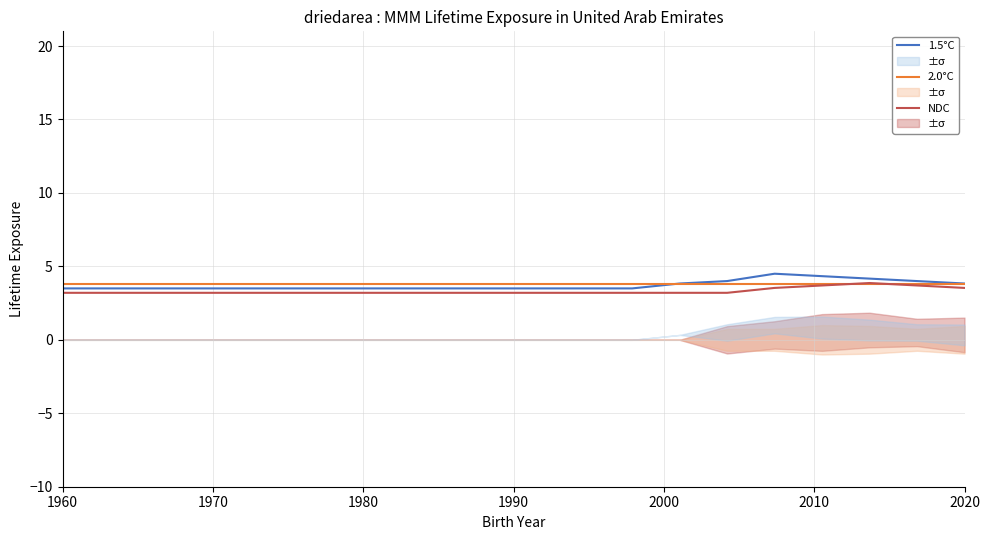

Does the chart display data point markers on the line(s)?

No